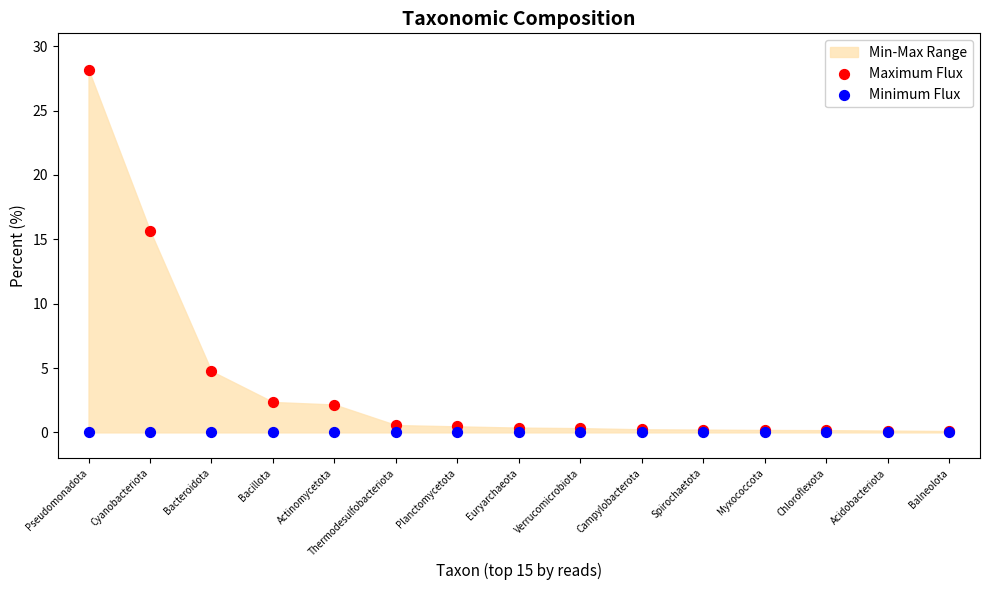

Across all series, what Y value is closest to 14?

15.7